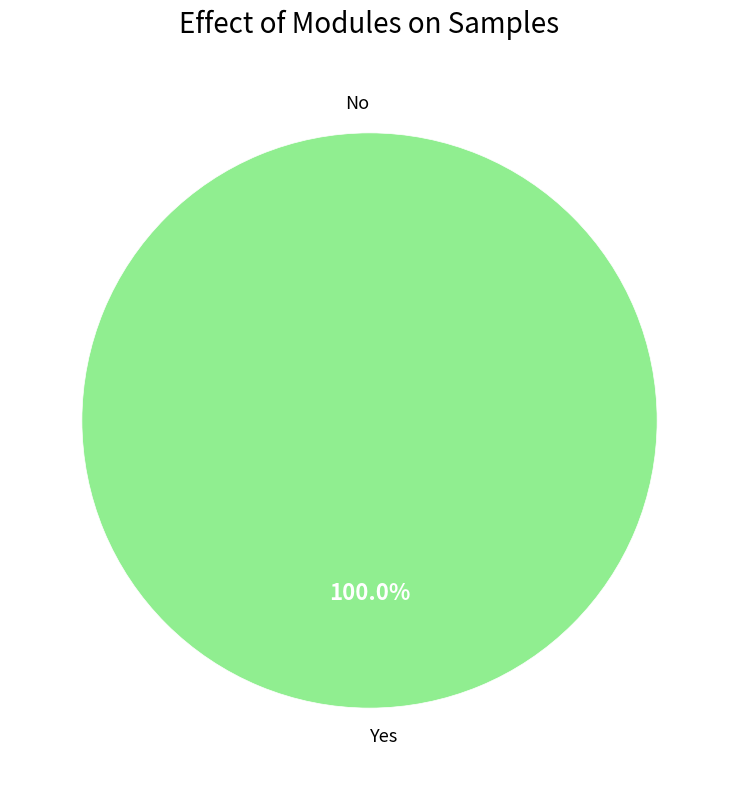

To the nearest percent, what is the average slice percentage?

50%